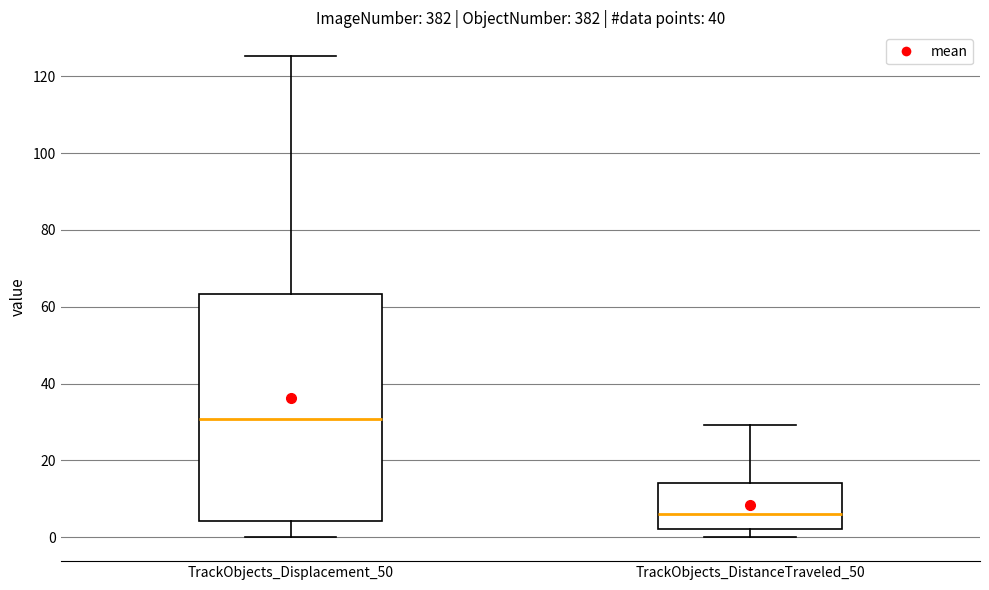

Which box's median line is the highest?

TrackObjects_Displacement_50